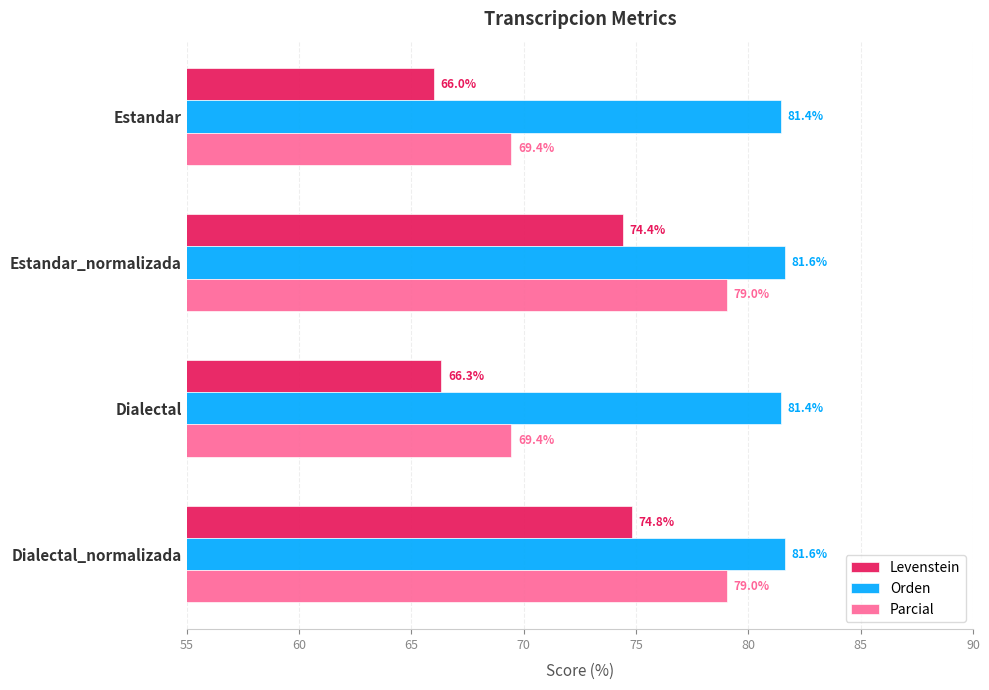

The Levenstein series shows 49.6 at Estandar_normalizada. True or false?

False